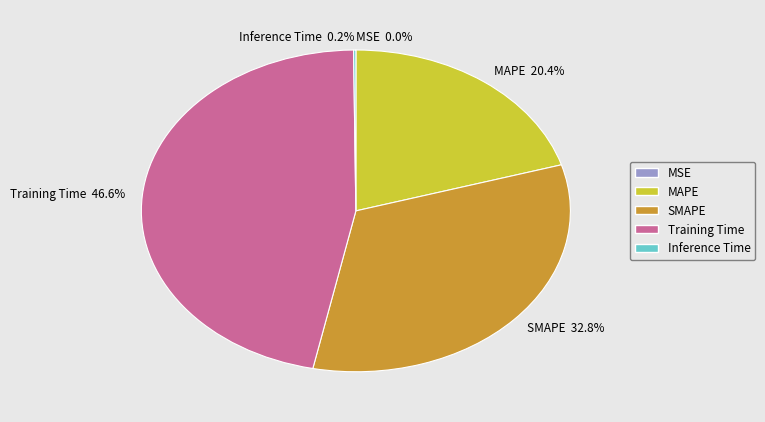

What is the largest slice in the pie chart?

Training Time